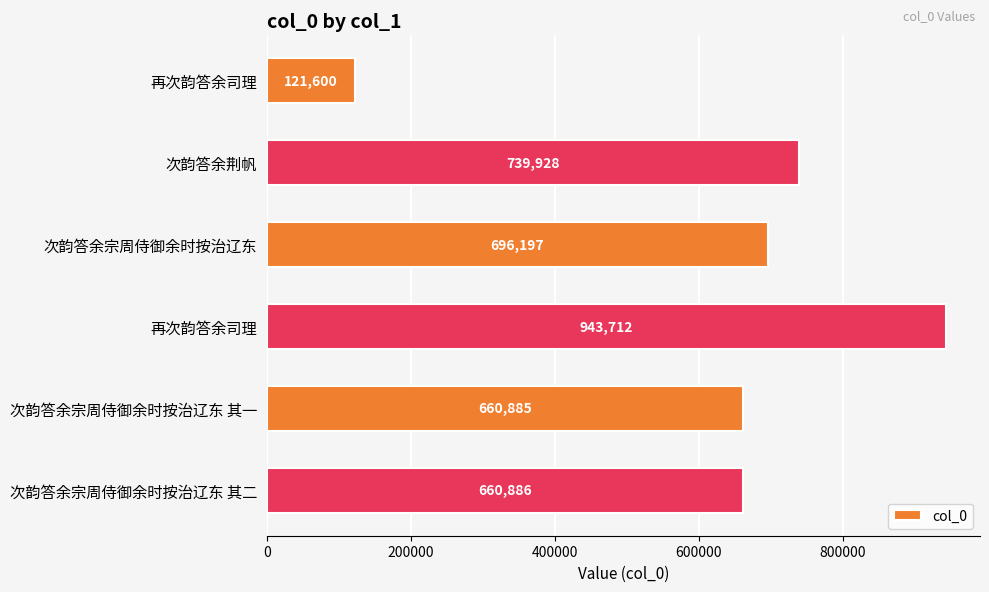

At which label is the value closest to 532656?

次韵答余宗周侍御余时按治辽东 其一